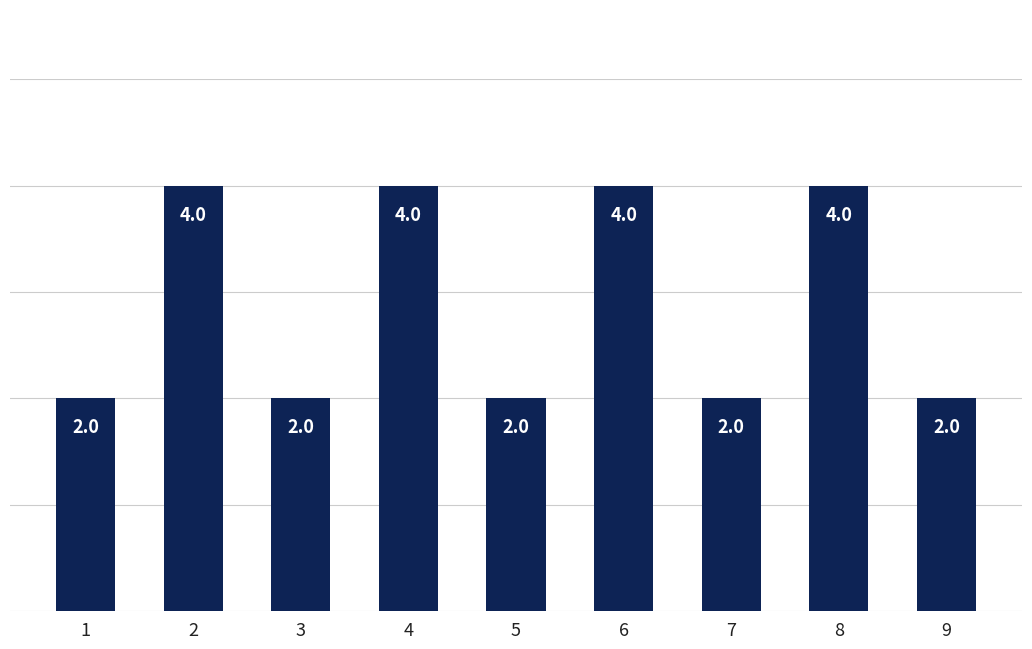

Reading right to left, list all the values displayed in this chart.

2	4	2	4	2	4	2	4	2